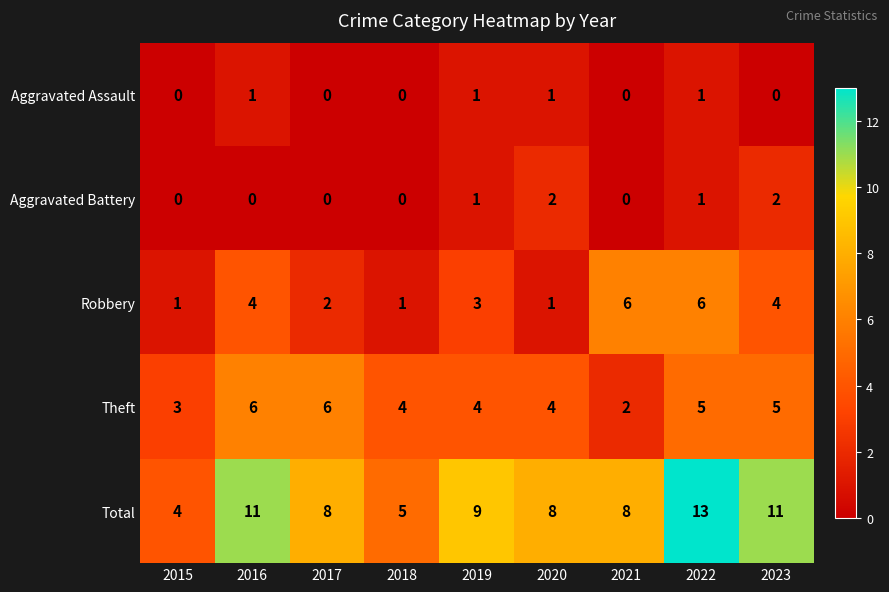

Between 2016 and 2023, which series saw the biggest shift?

Aggravated Battery